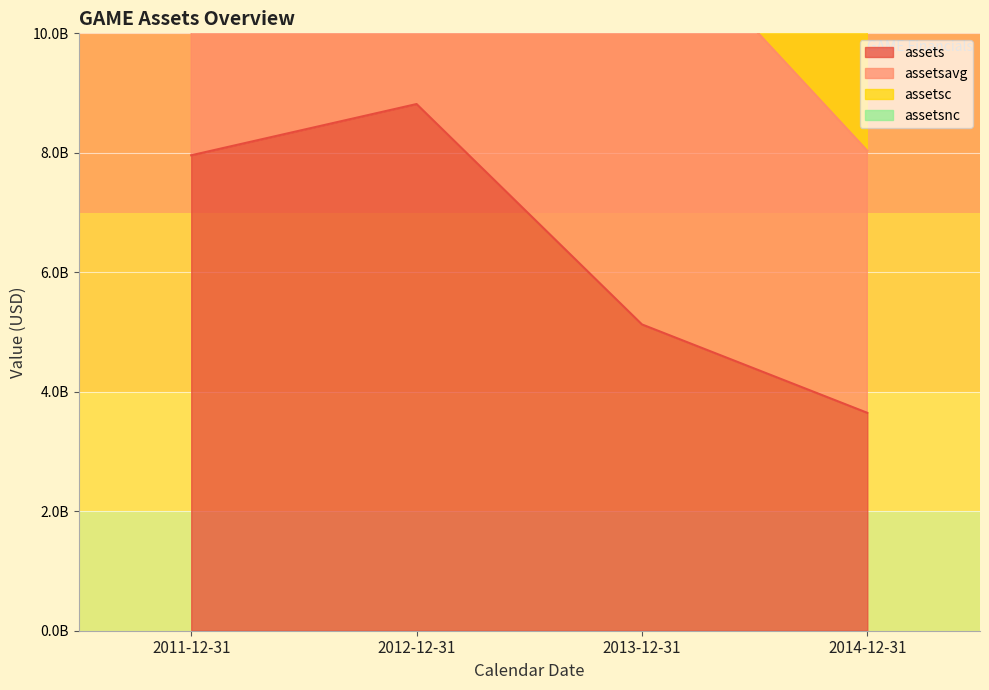

What is the total value across all series at 2011-12-31?

29041593000